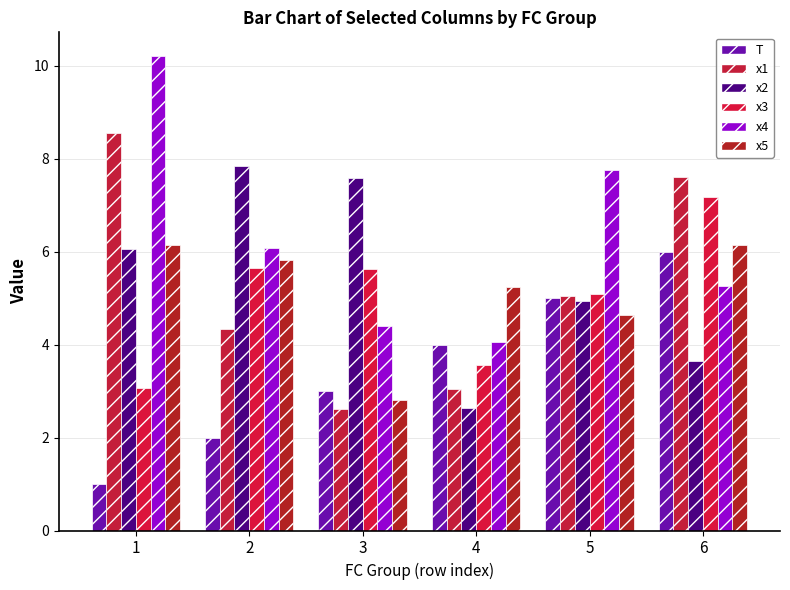

How many series are shown in this chart?

6